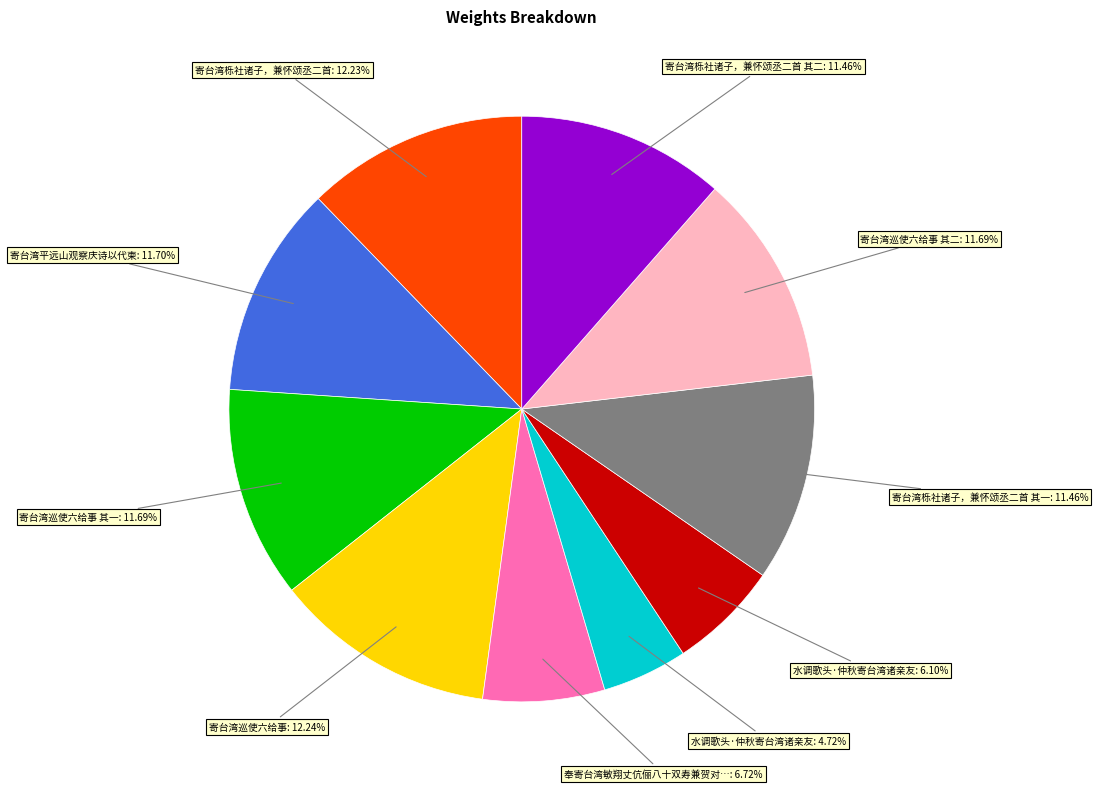

Does any single category account for the majority?

No